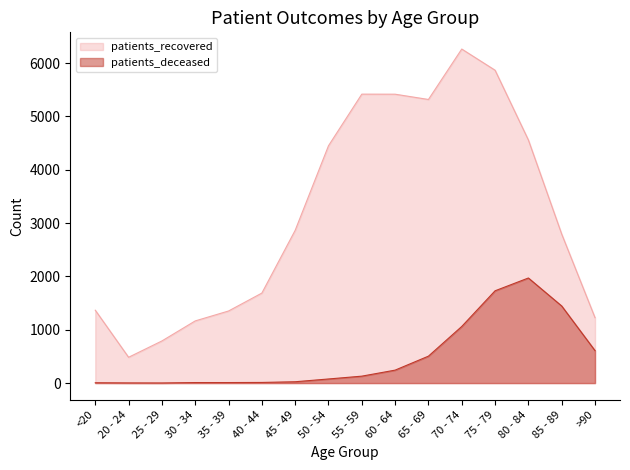

Between 70 - 74 and 85 - 89, which is larger?

70 - 74